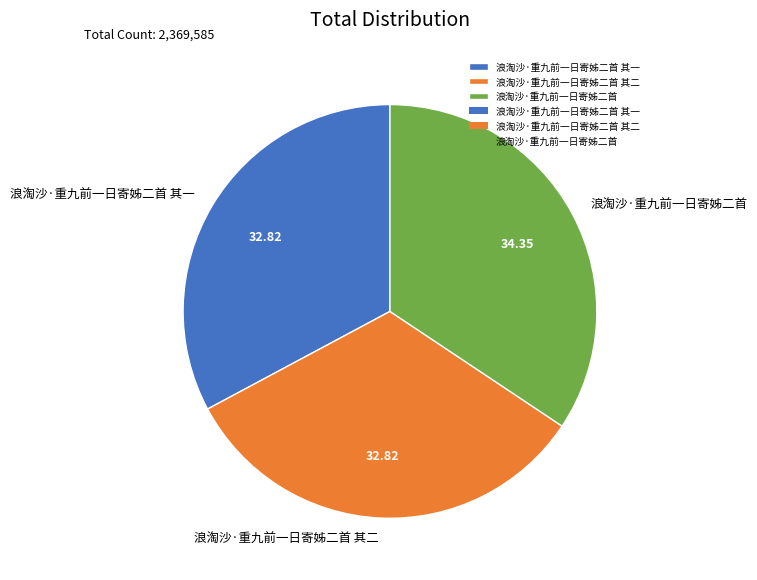

Is 浪淘沙·重九前一日寄姊二首 其二 the majority of the pie?

No